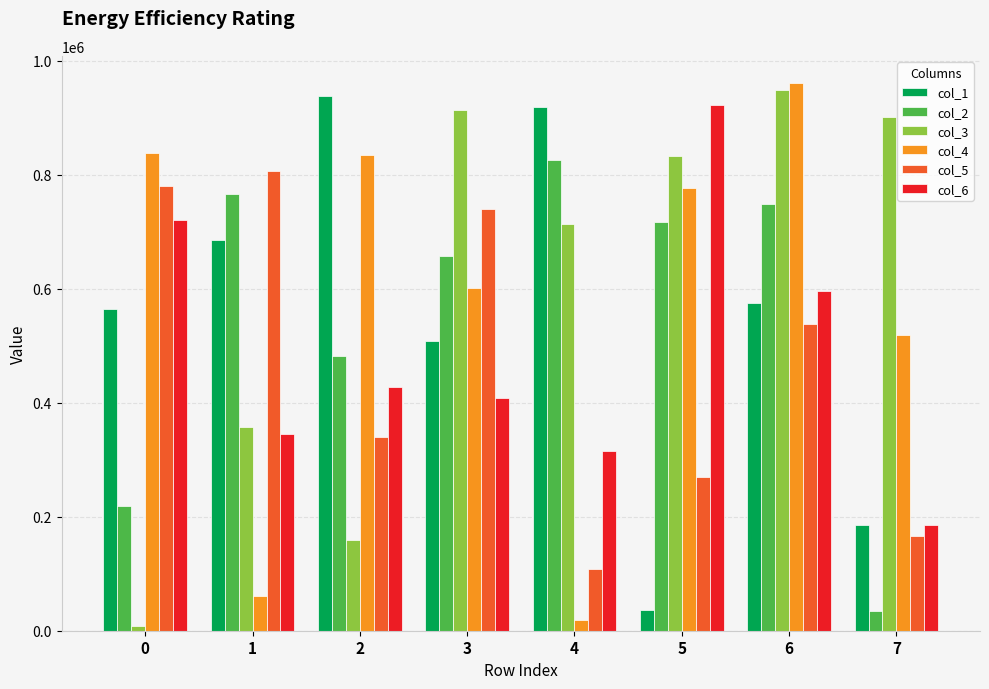

Reading right to left, what are all the values shown in this chart?

col_1: 185425	574617	36349	919219	508716	937342	685791	563555
col_2: 35146	747862	717508	824976	657612	482657	765161	219499
col_3: 901028	948050	833470	712805	912603	159236	356883	7833
col_4: 518769	960345	777252	19082	601320	834107	61415	838724
col_5: 166026	537595	270450	109112	739761	340627	806767	780200
col_6: 185163	596034	921477	314998	409071	427587	344429	719910